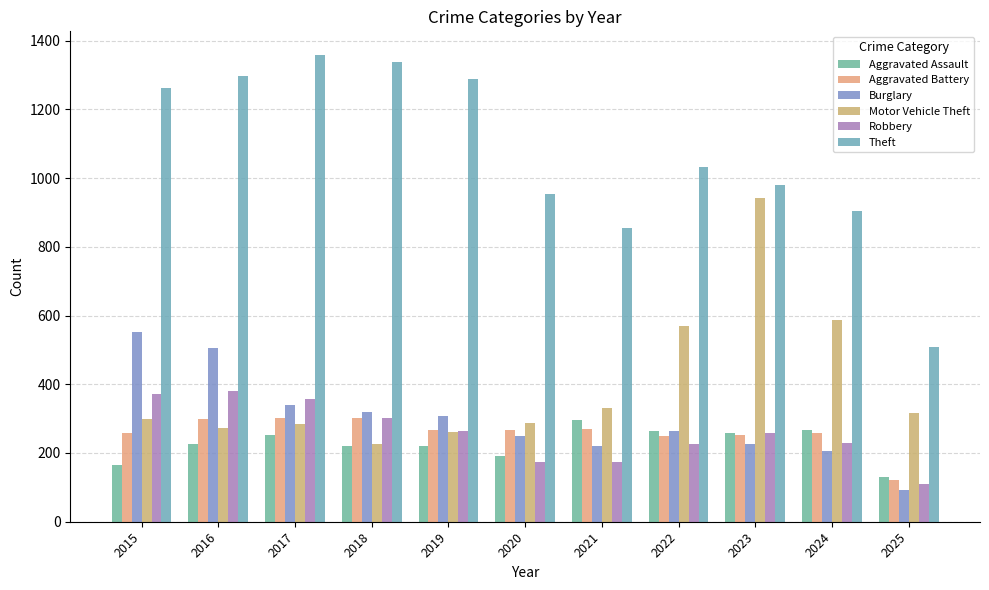

Reading right to left, list all the values displayed in this chart.

Aggravated Assault: 129	267	259	264	295	192	220	220	251	225	164
Aggravated Battery: 122	259	251	249	270	268	267	302	303	298	259
Burglary: 92	205	225	263	220	250	308	319	339	505	552
Motor Vehicle Theft: 317	588	943	569	332	287	262	225	285	272	299
Robbery: 110	230	257	227	175	174	263	302	356	381	372
Theft: 509	903	980	1032	856	954	1288	1337	1359	1297	1263